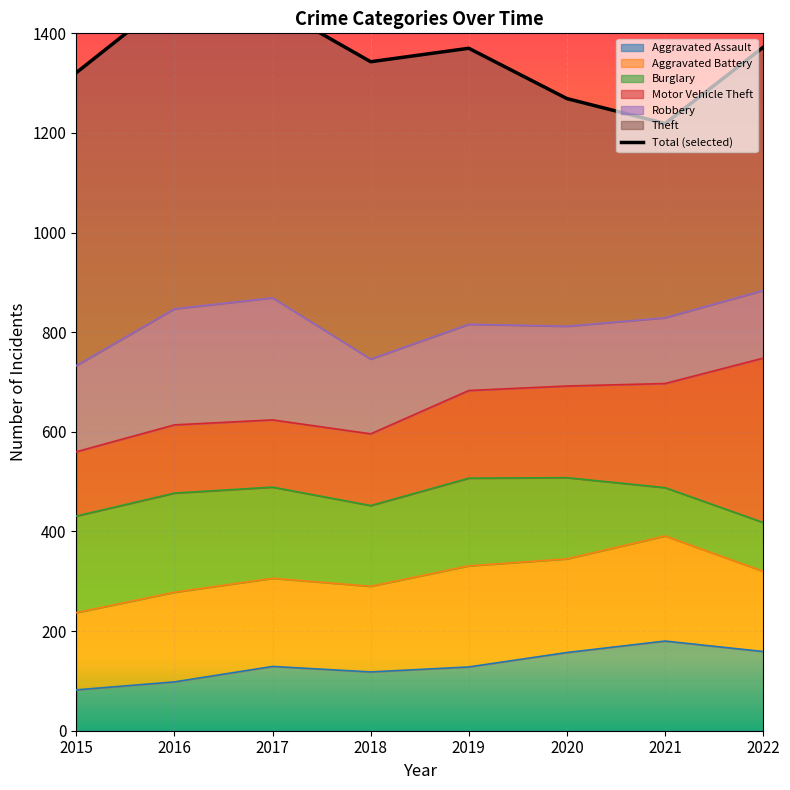

Which label corresponds to the largest value in the chart?

2016